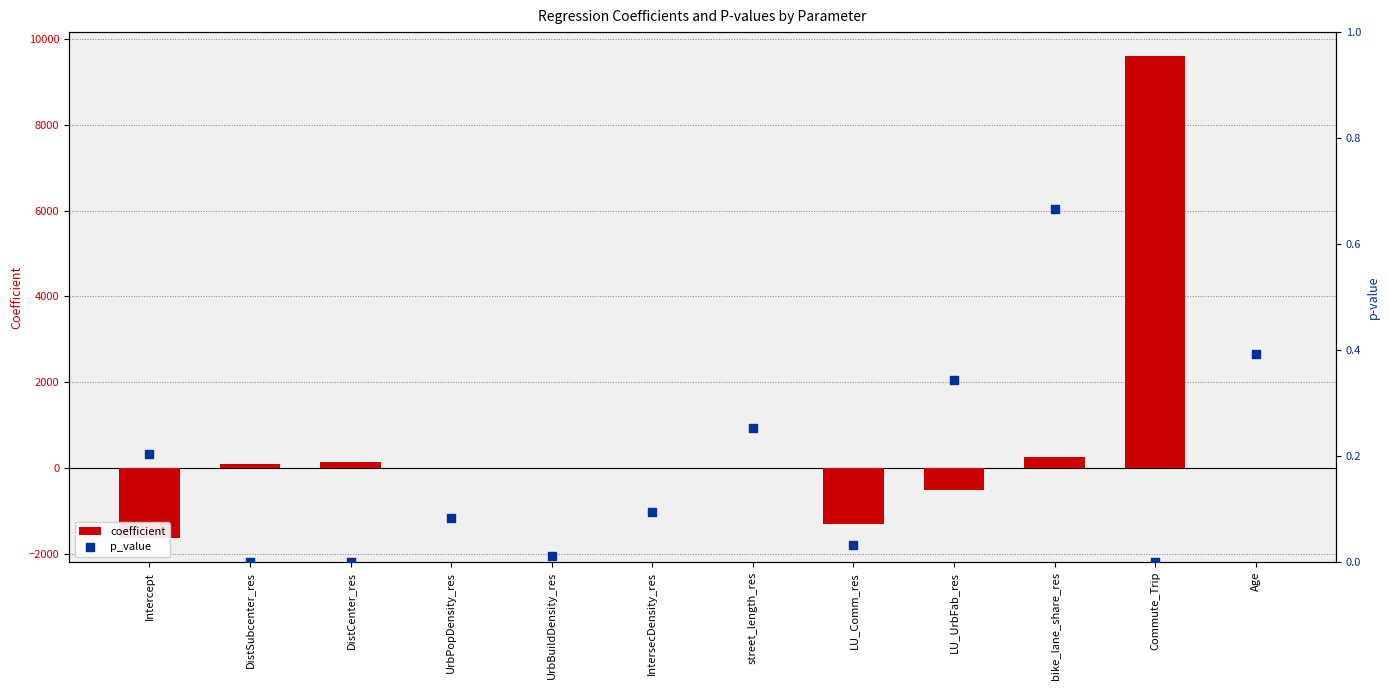

What are all the series names shown in the legend?

coefficient, p_value